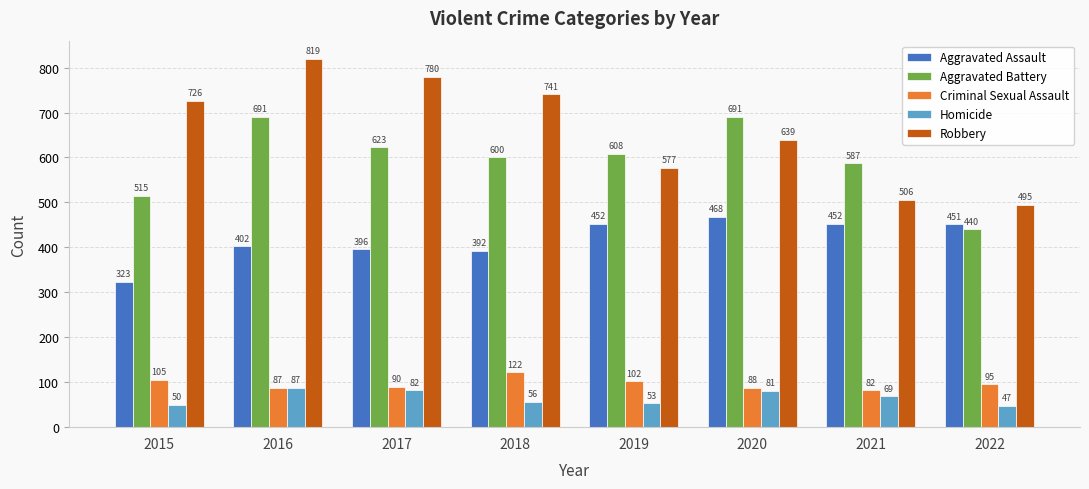

Rank the series by their maximum value, from highest to lowest.

Robbery, Aggravated Battery, Aggravated Assault, Criminal Sexual Assault, Homicide